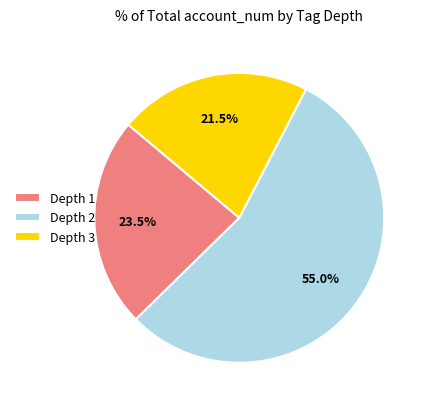

To the nearest percent, what is the average slice percentage?

33%